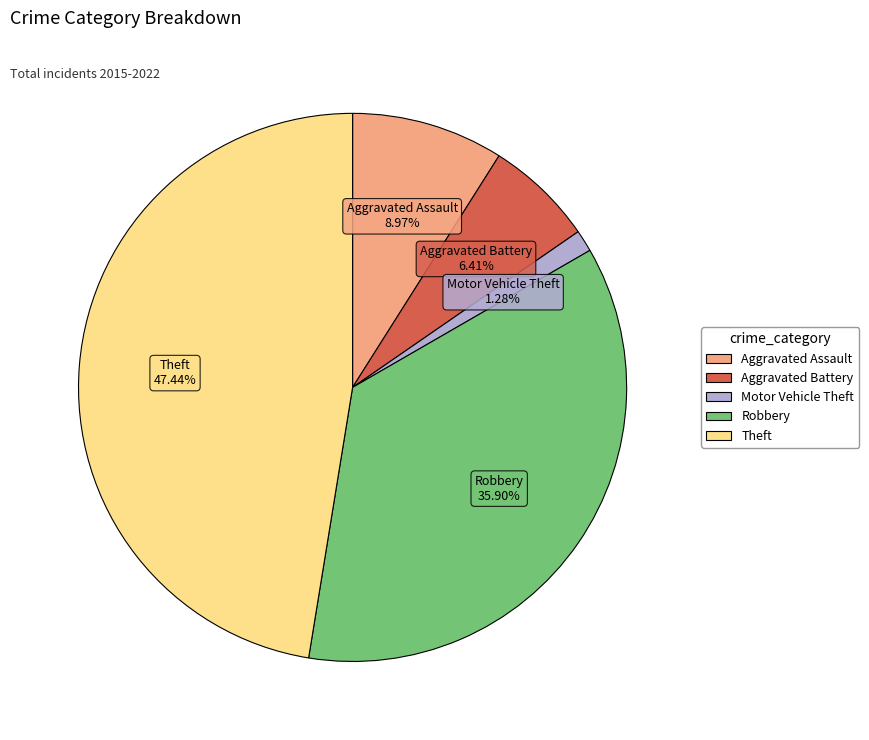

Rank the categories by value from highest to lowest.

Theft, Robbery, Aggravated Assault, Aggravated Battery, Motor Vehicle Theft